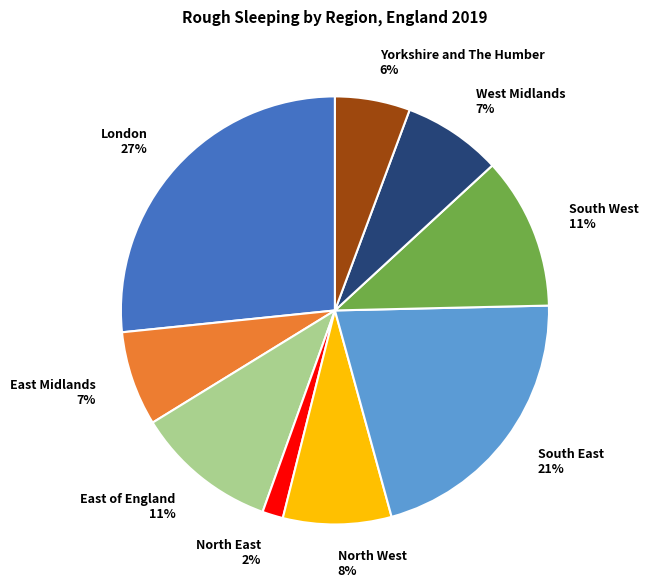

True or false: South West accounts for 11% of the total.

True